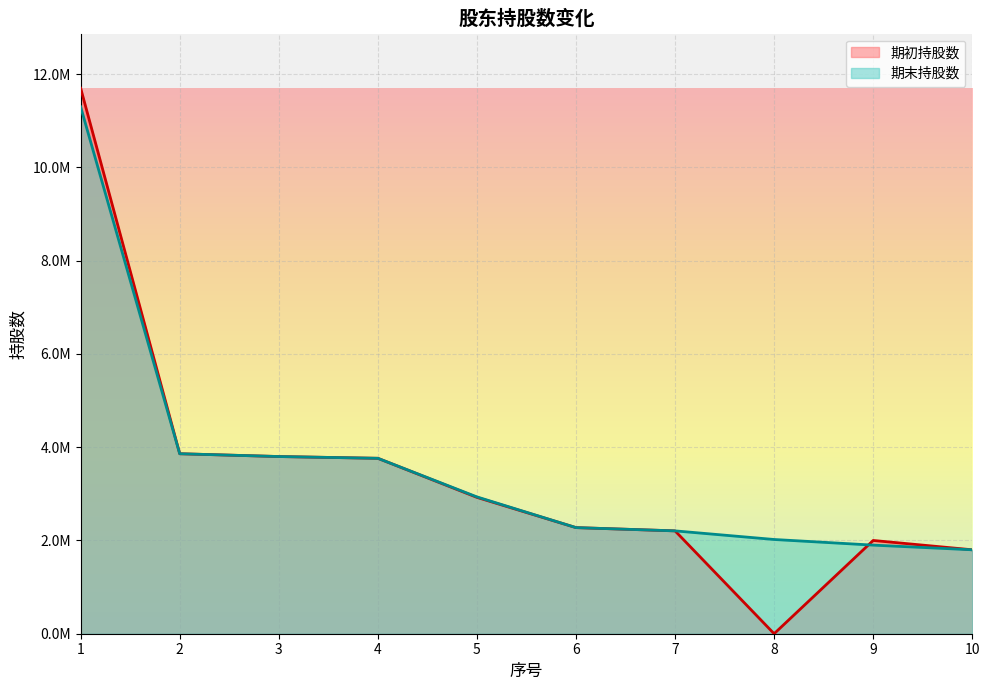

Reading left to right, what are all the values shown in this chart?

期初持股数: 1=11700000	2=3860000	3=3800016	4=3762268	5=2924280	6=2275724	7=2205724	8=0	9=2000000	10=1800000
期末持股数: 1=11300000	2=3860000	3=3800016	4=3762268	5=2934280	6=2275724	7=2205724	8=2021000	9=1900000	10=1800000